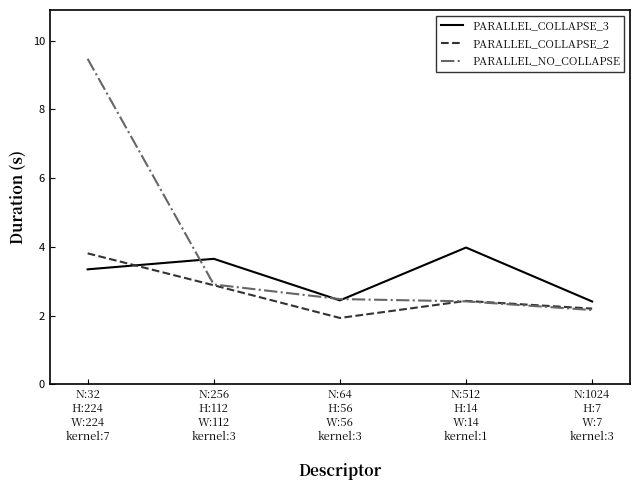

Which series has the widest spread of values?

PARALLEL_NO_COLLAPSE